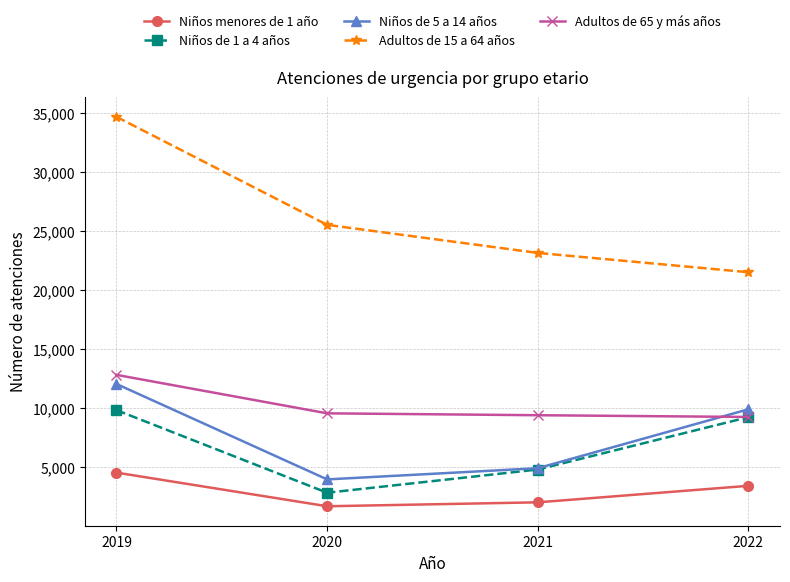

Rank the series by their maximum value, from highest to lowest.

Adultos de 15 a 64 años, Adultos de 65 y más años, Niños de 5 a 14 años, Niños de 1 a 4 años, Niños menores de 1 año